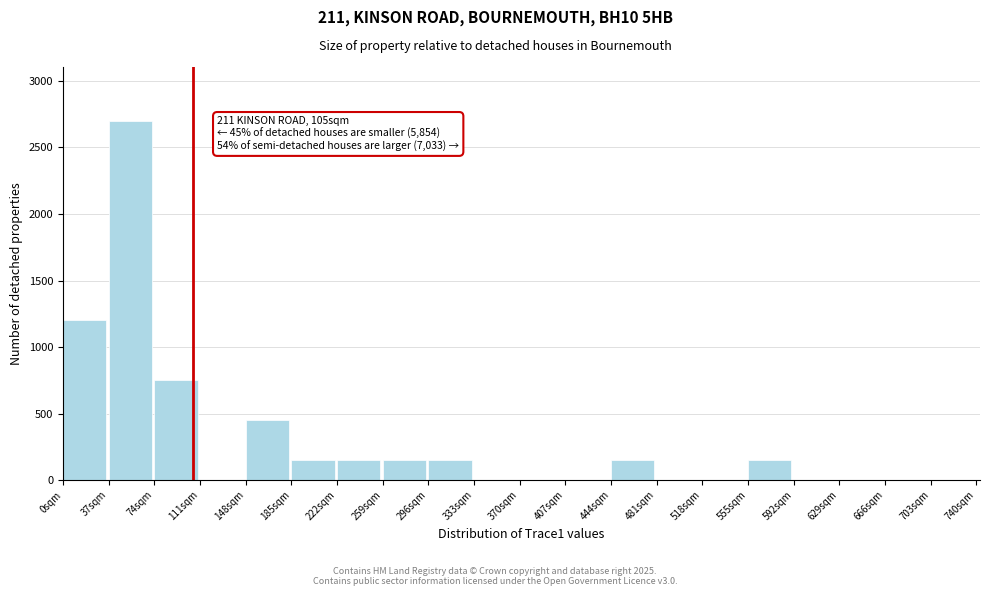

Which range on the x-axis has the tallest bar?

37 to 74